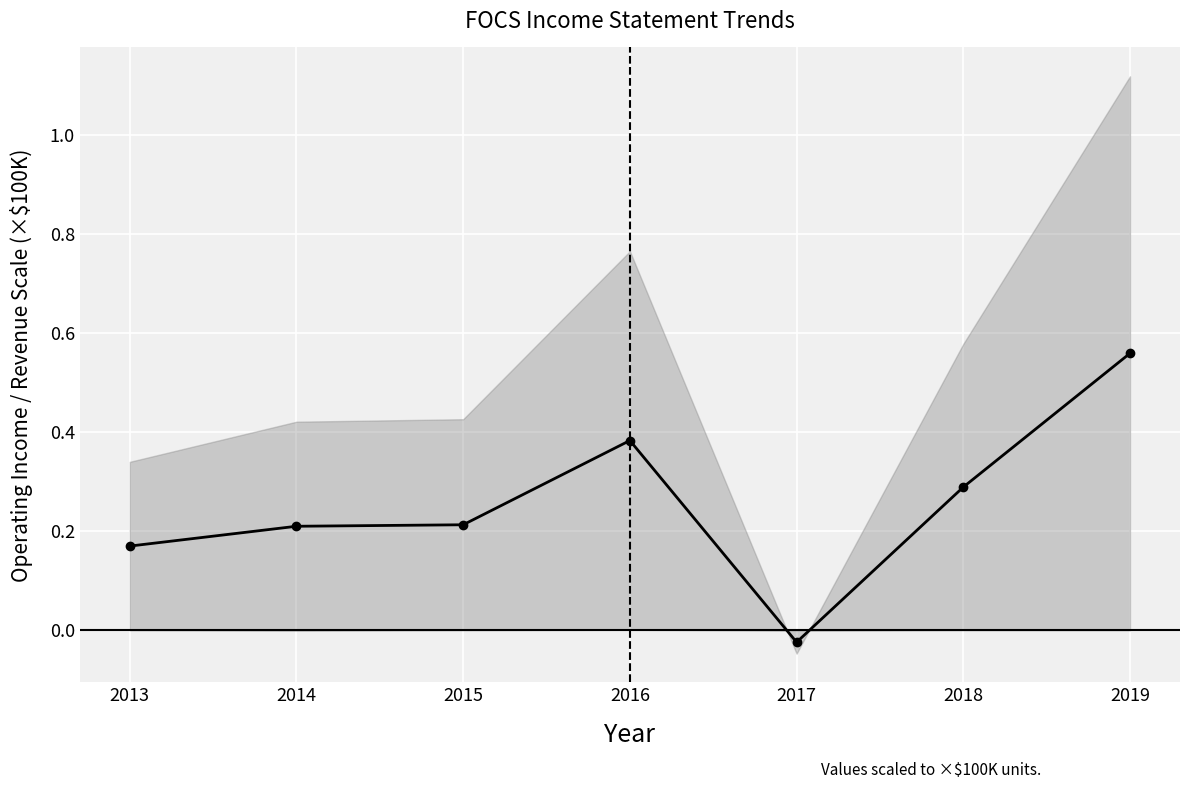

Which category has the lowest value across all series?

2017